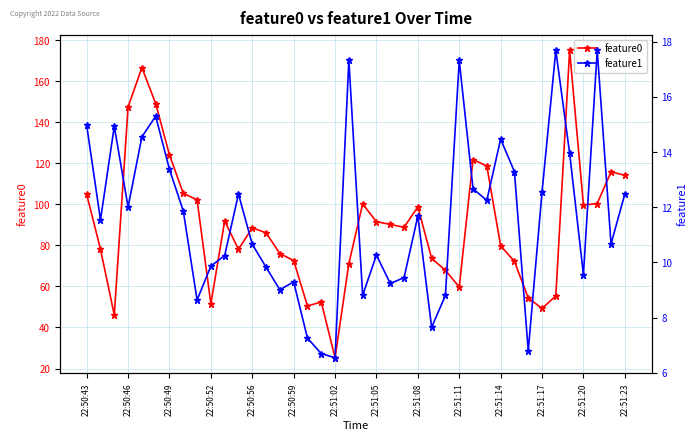

What is the value of the feature0 point at the 2nd from the left?

78.2